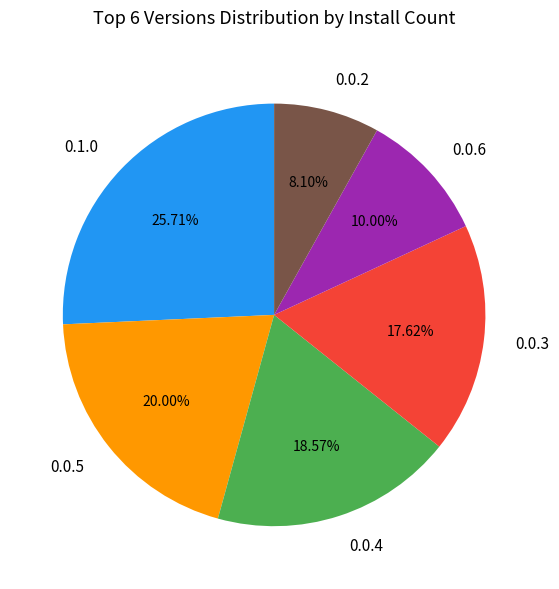

Is the sum of 0.0.5 and 0.0.4 greater than half?

No